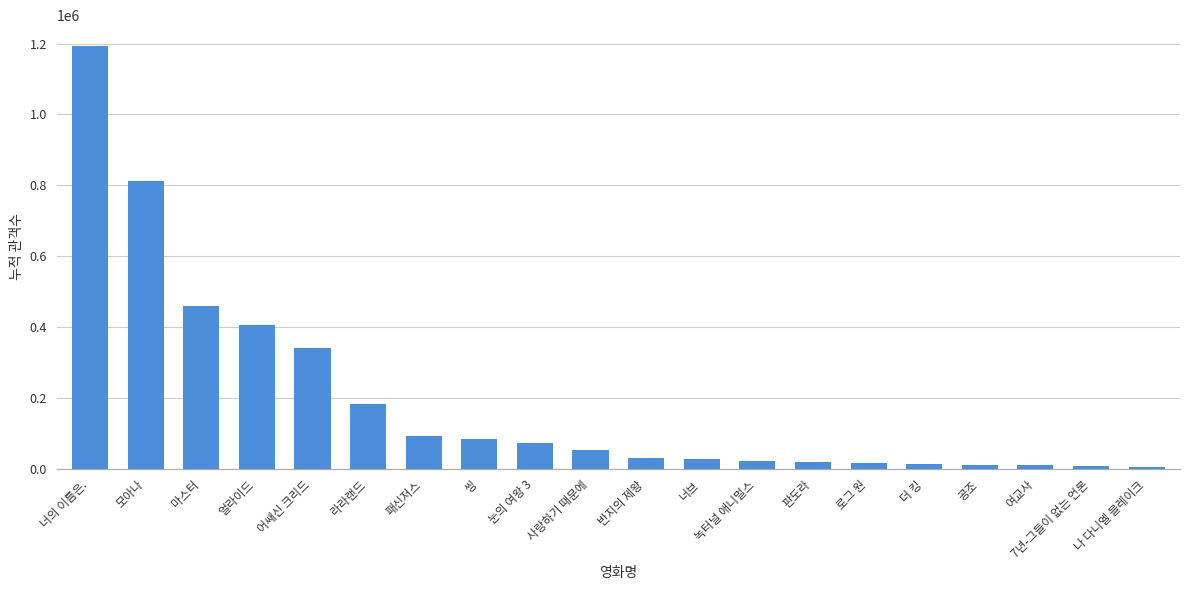

True or false: the data shows 405295 at 얼라이드.

True